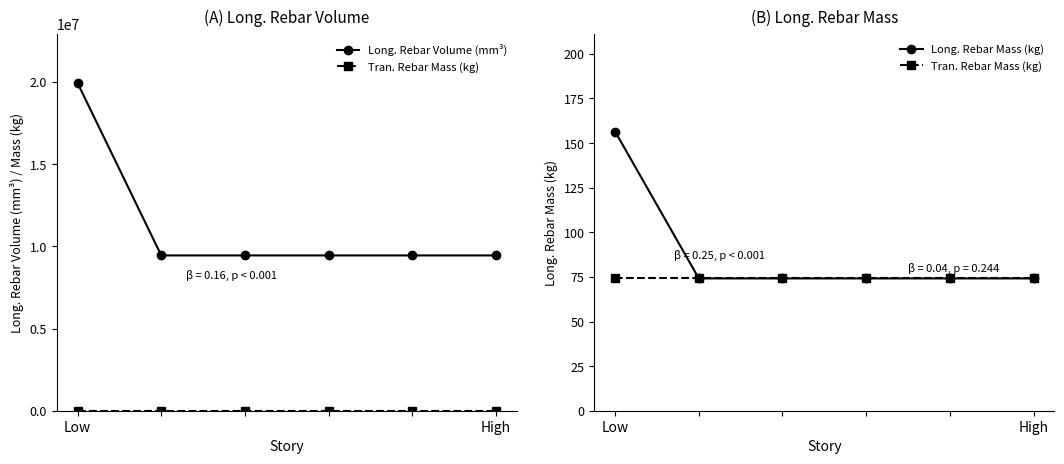

Is the value of Long. Rebar Volume (mm³) at High greater than the value of Long. Rebar Mass (kg) at High?

Yes